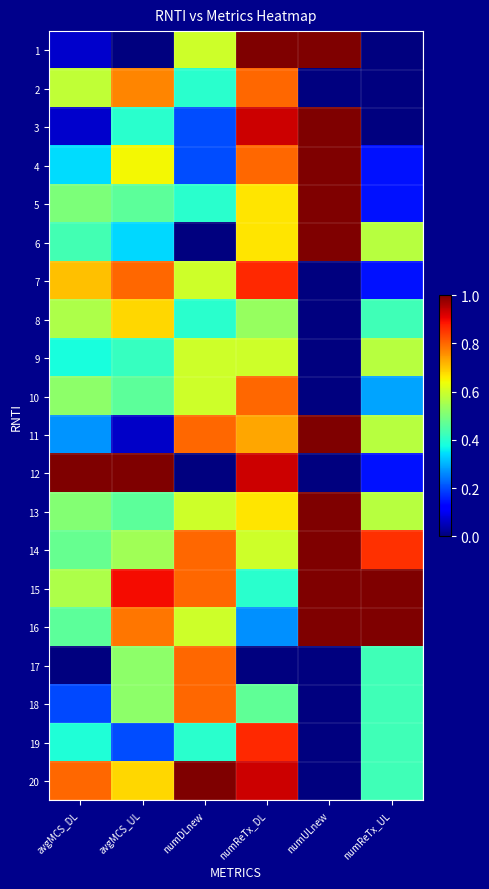

At how many categories does at least one series exceed 0?

6